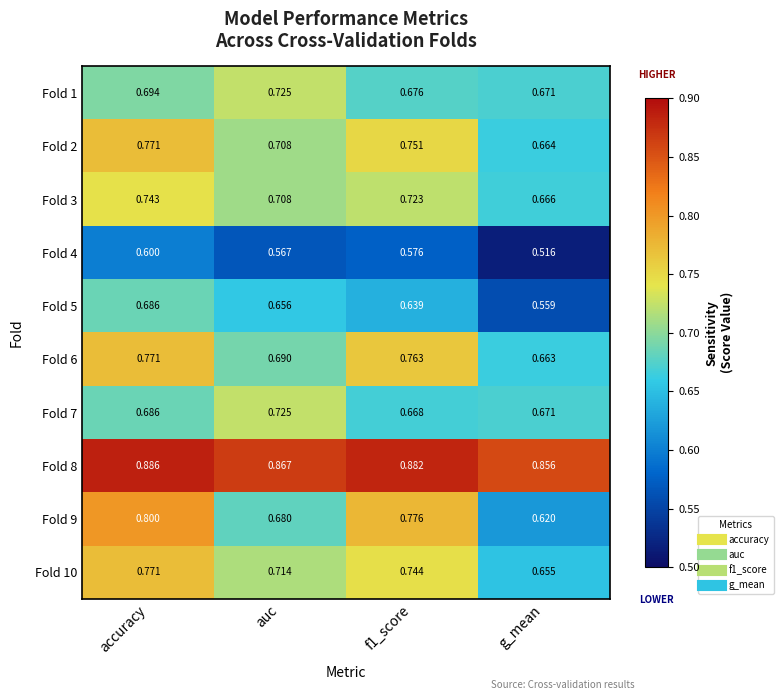

Which category has the highest value across all series?

accuracy